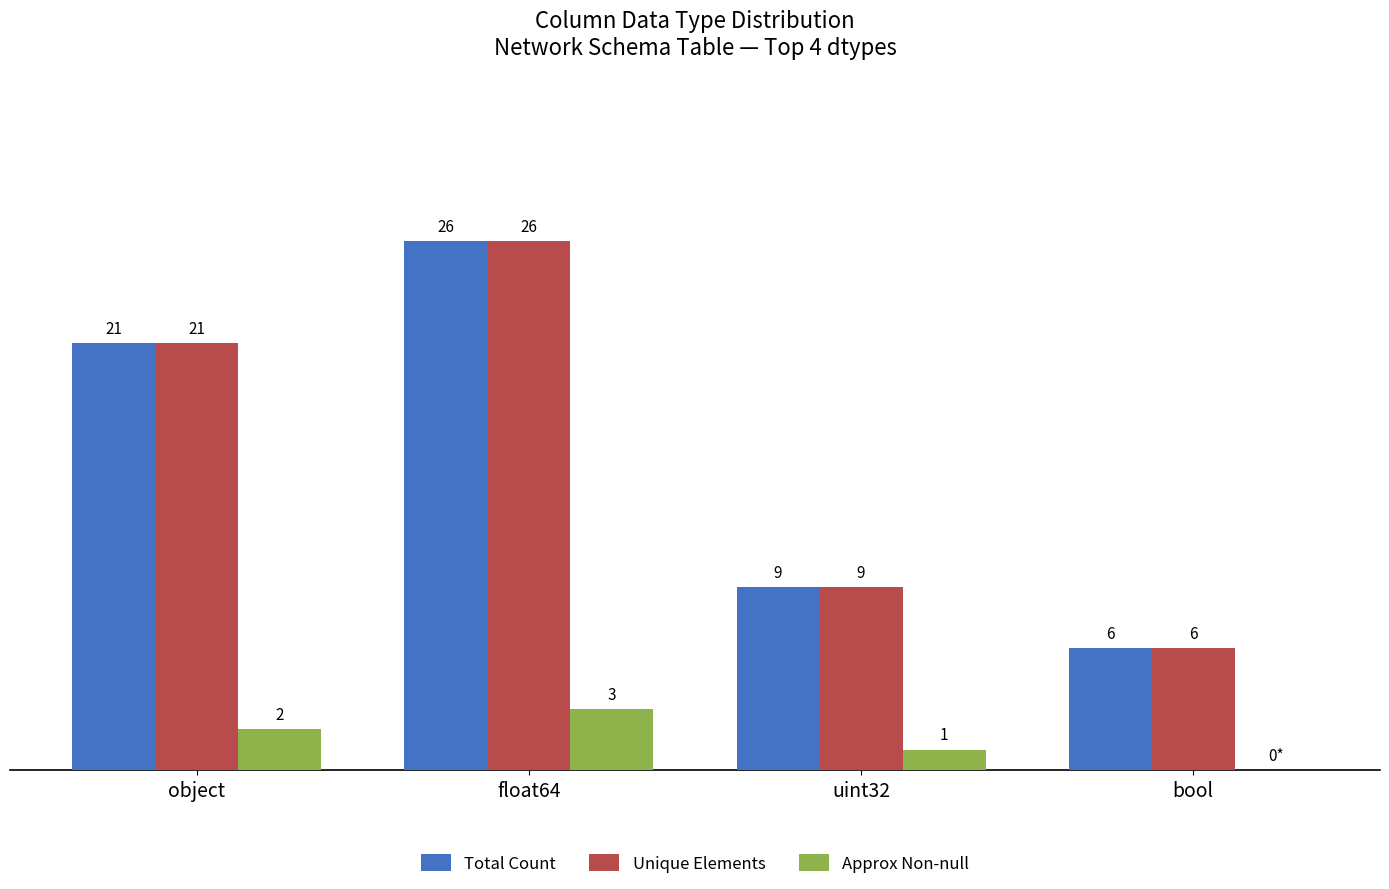

At which label is Unique Elements closest to 16?

object